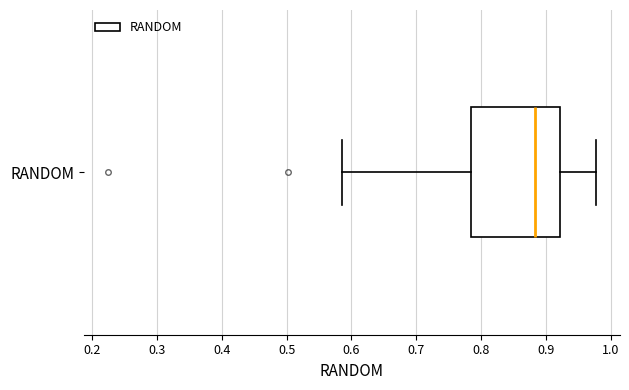

Read this box plot against the x-axis: the position of the median line, the range covered by the box, and the ends of both whiskers. The values are not printed on the chart, so give them approximately, as read against the axis.

median 0.88, box 0.78 to 0.92, whiskers 0.59 to 0.98